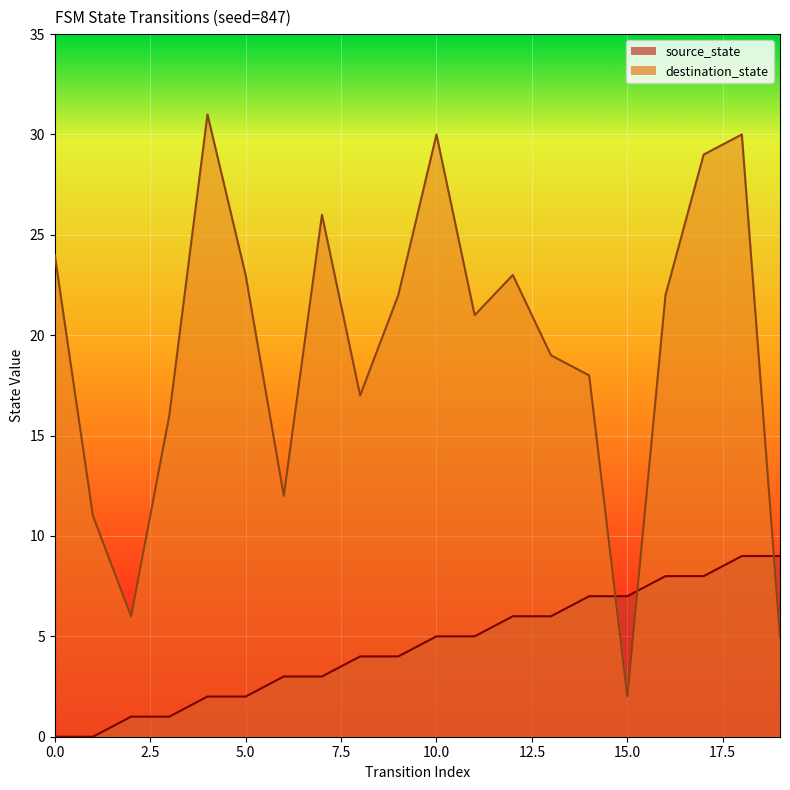

What are all the series names shown in the legend?

source_state, destination_state